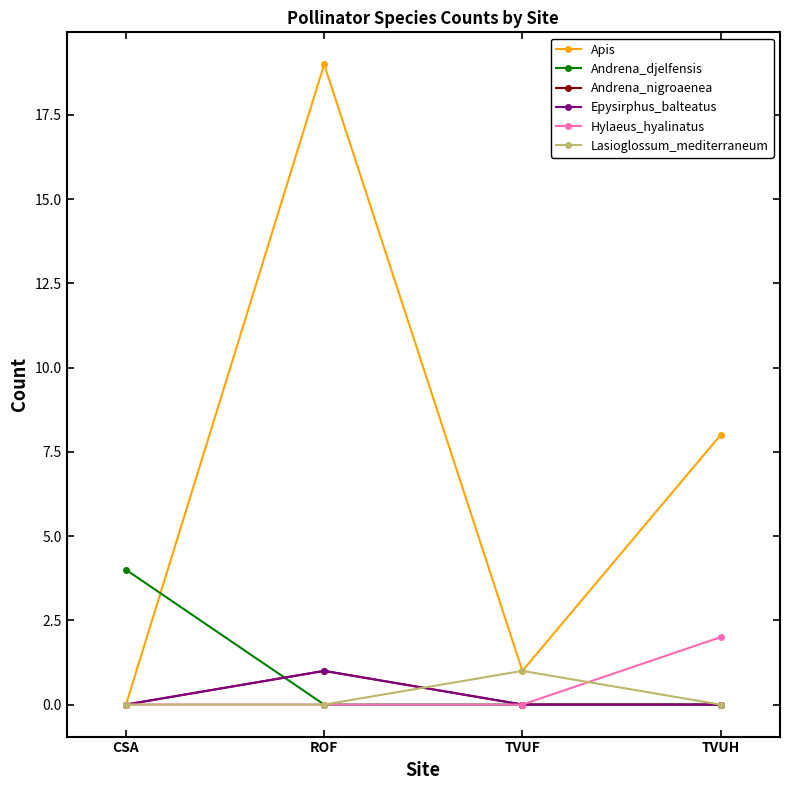

What is the total value across all series at ROF?

21